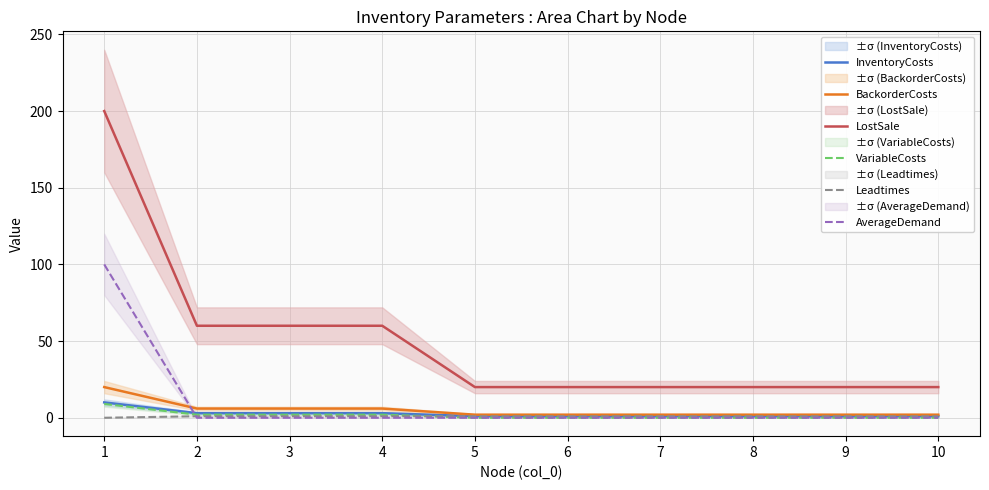

What is the total value across all series at 10?

24